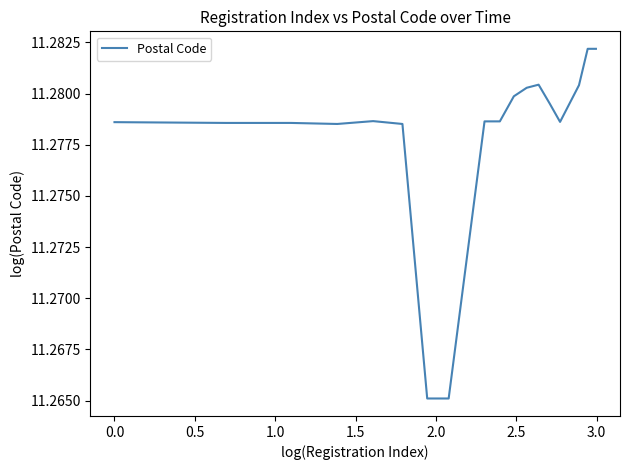

Count the values in the range 11 to 12.

18